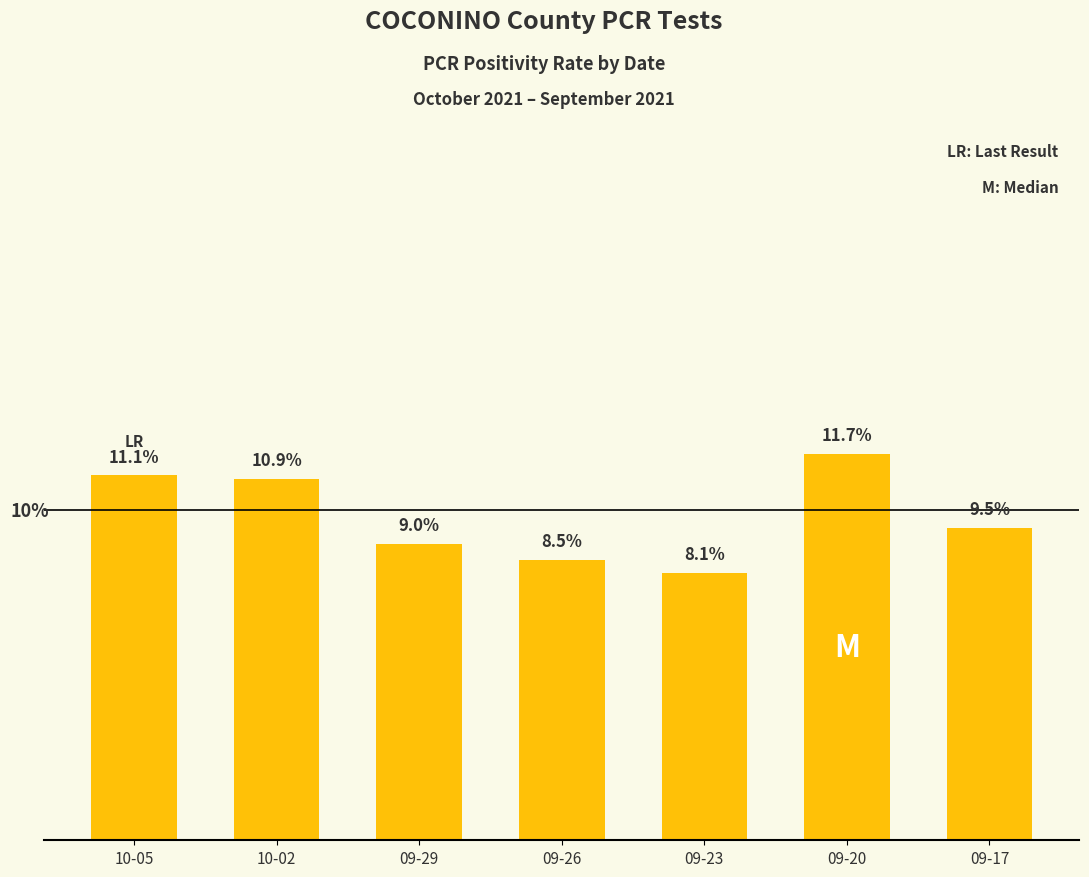

Which has a higher value, 09-26 or 09-20?

09-20